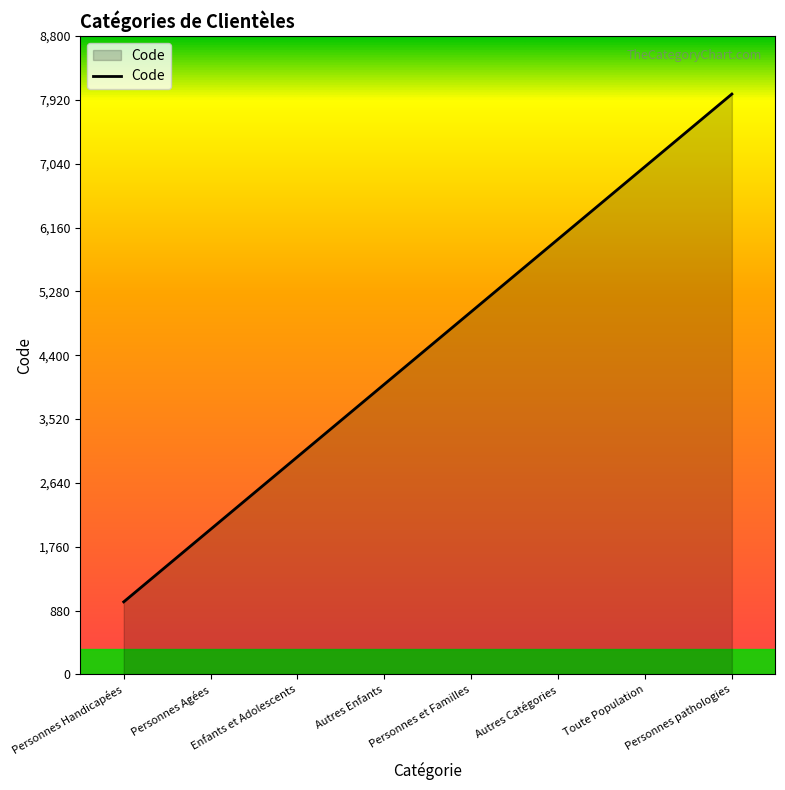

What is the label of the 8th point from the left?

Personnes pathologies